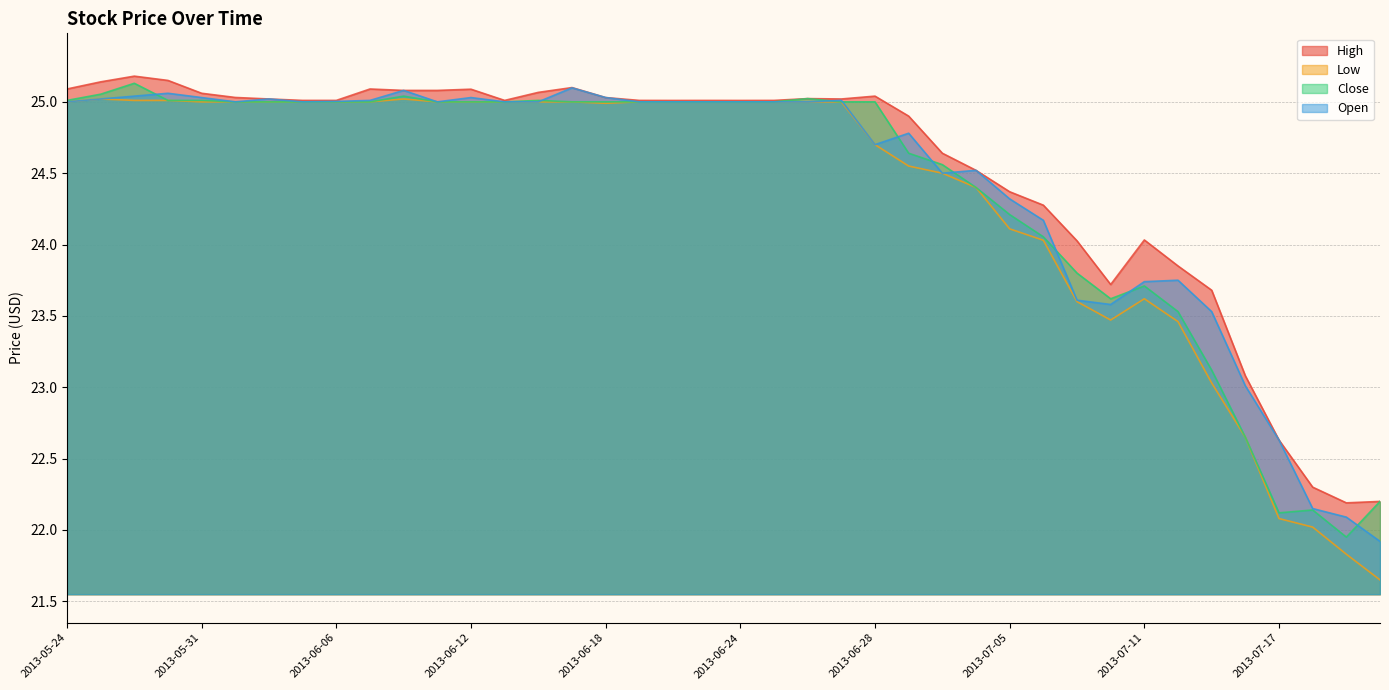

Which category has the lowest value in the Low series?

2013-07-22